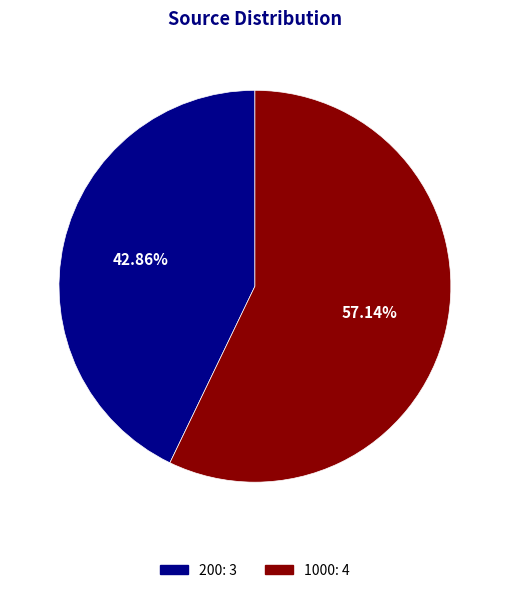

True or false: 1000 accounts for 57% of the total.

True